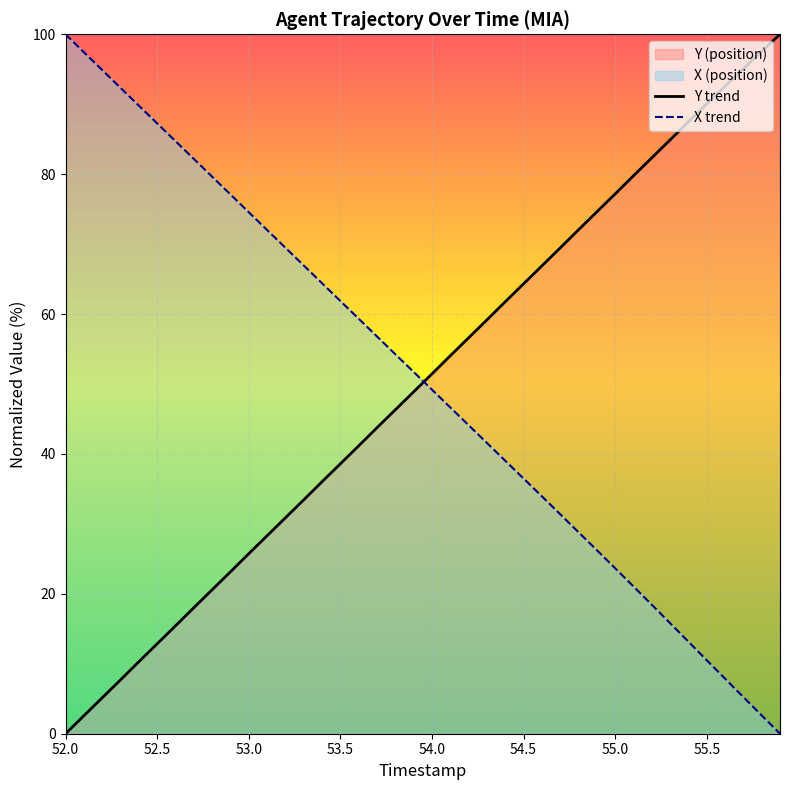

Which series ends up on top after the final intersection of X trend and Y trend?

Y trend